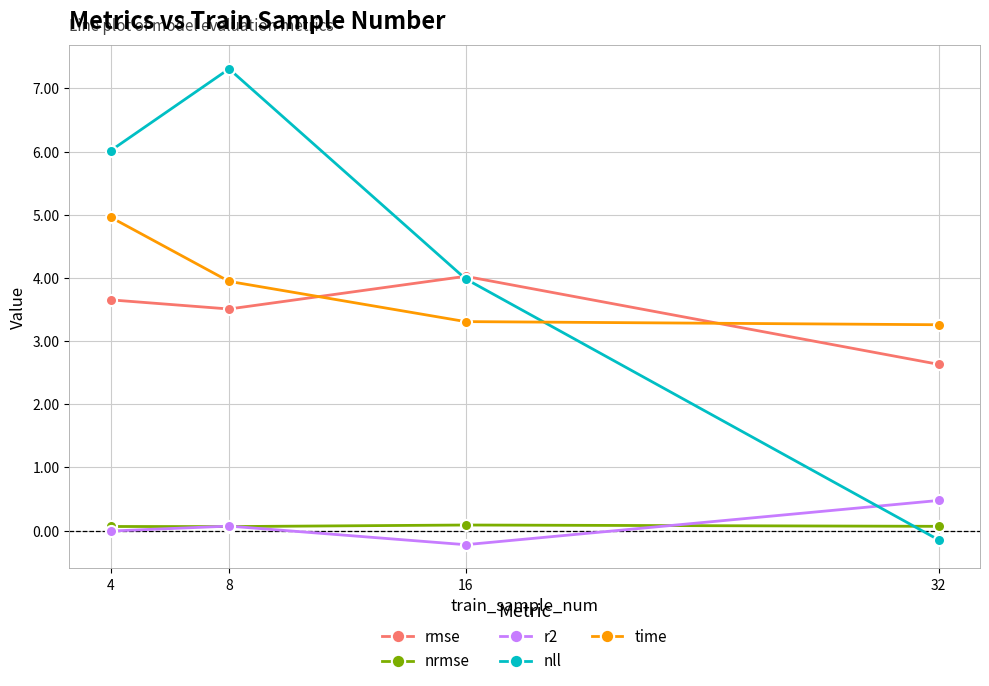

What are all the series names shown in the legend?

rmse, nrmse, r2, nll, time